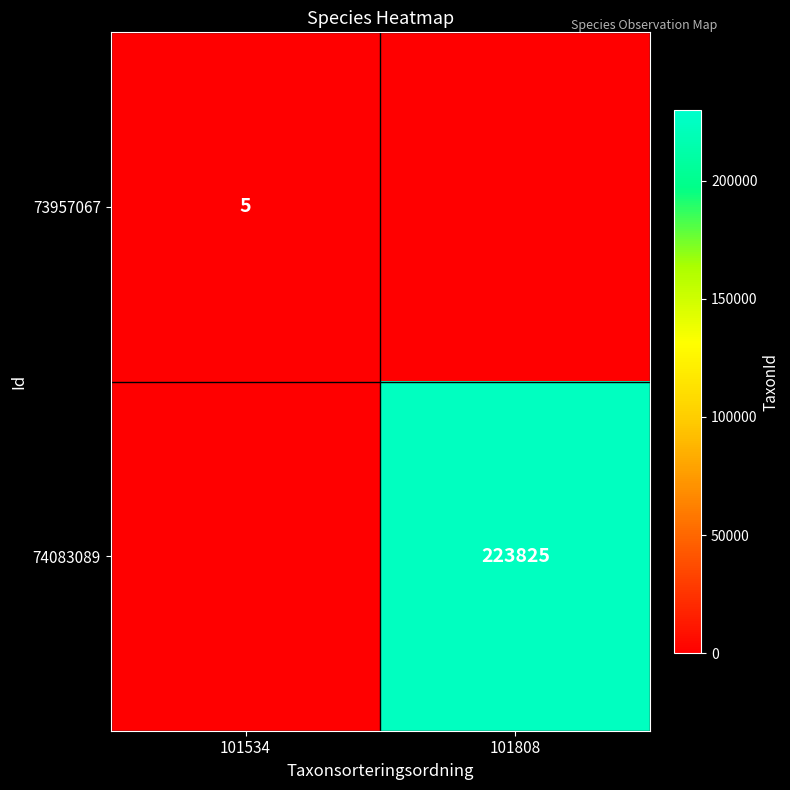

True or false: 74083089 has a value of 354328 at 101808.

False